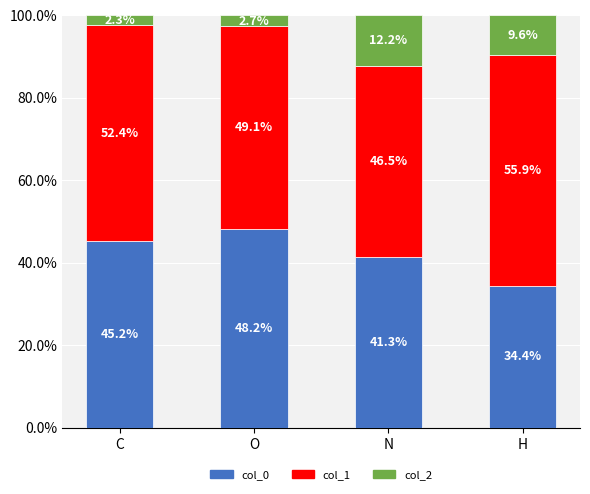

Reading left to right, what are the values for col_0?

45.2	48.2	41.3	34.4